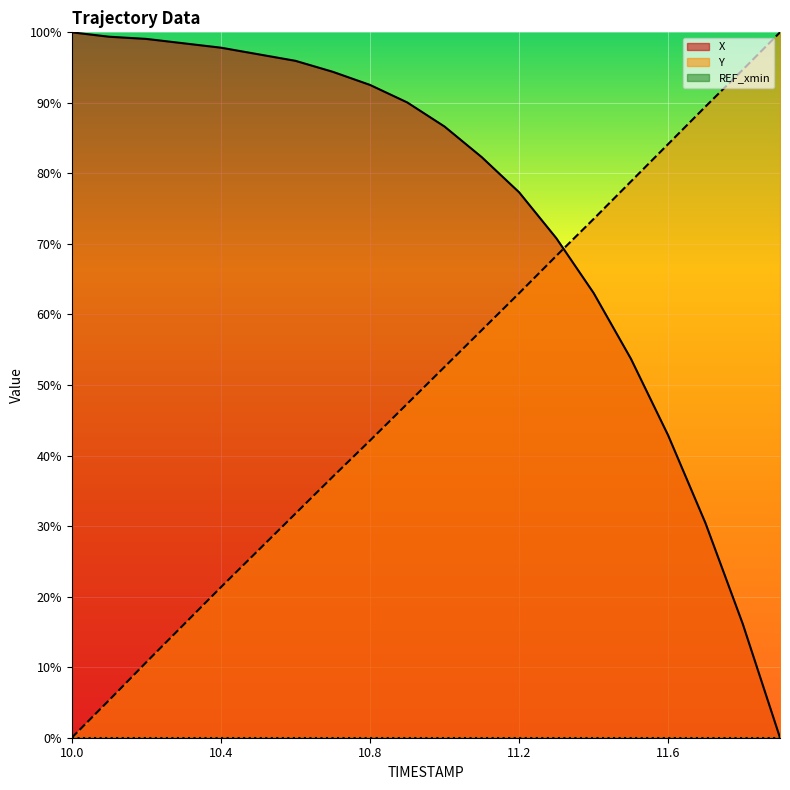

What is the difference between the maximum and minimum values in the Y series?

100.0